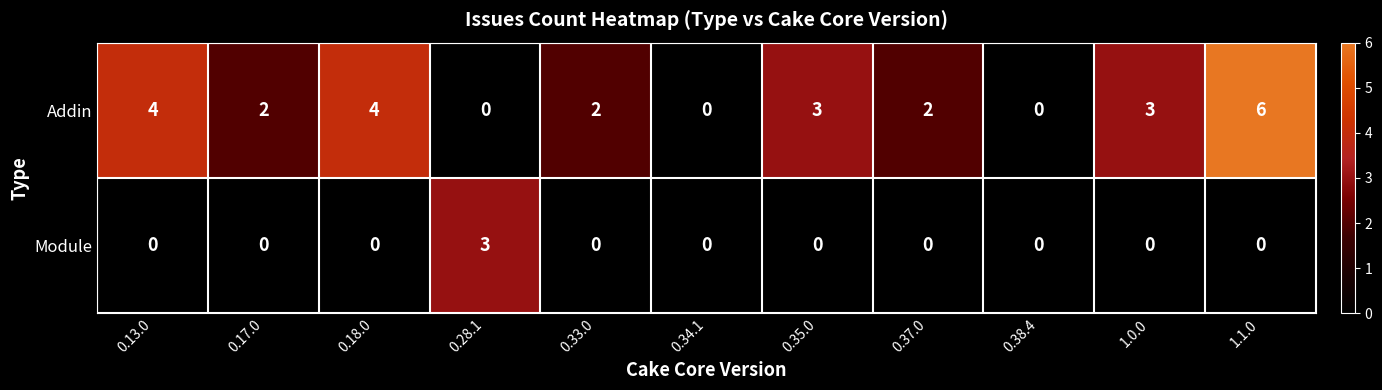

How many values in Module are above zero?

1